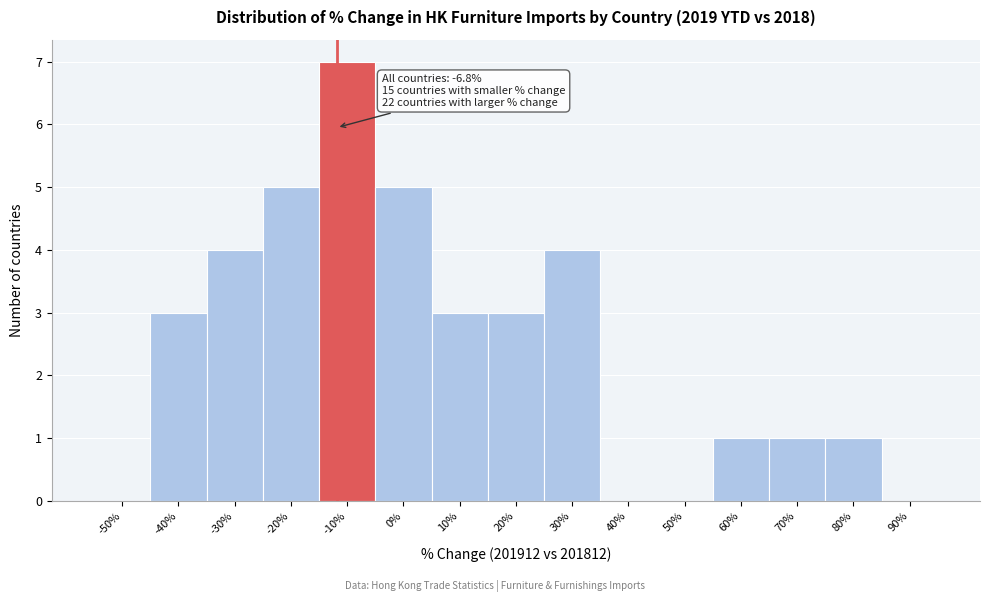

Reading left to right, what are all the values shown in this chart?

-50%=0	-40%=3	-30%=4	-20%=5	-10%=7	0%=5	10%=3	20%=3	30%=4	40%=0	50%=0	60%=1	70%=1	80%=1	90%=0